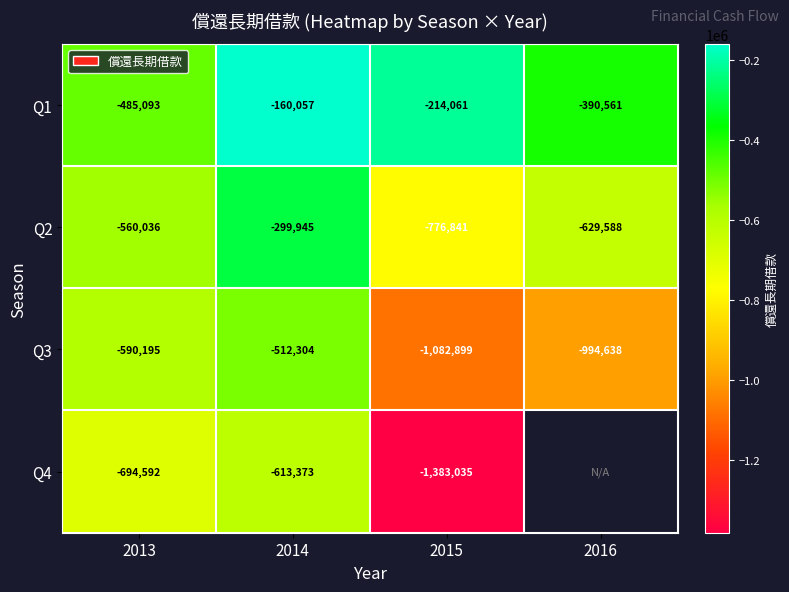

What is the maximum value shown in the chart?

-160057.0